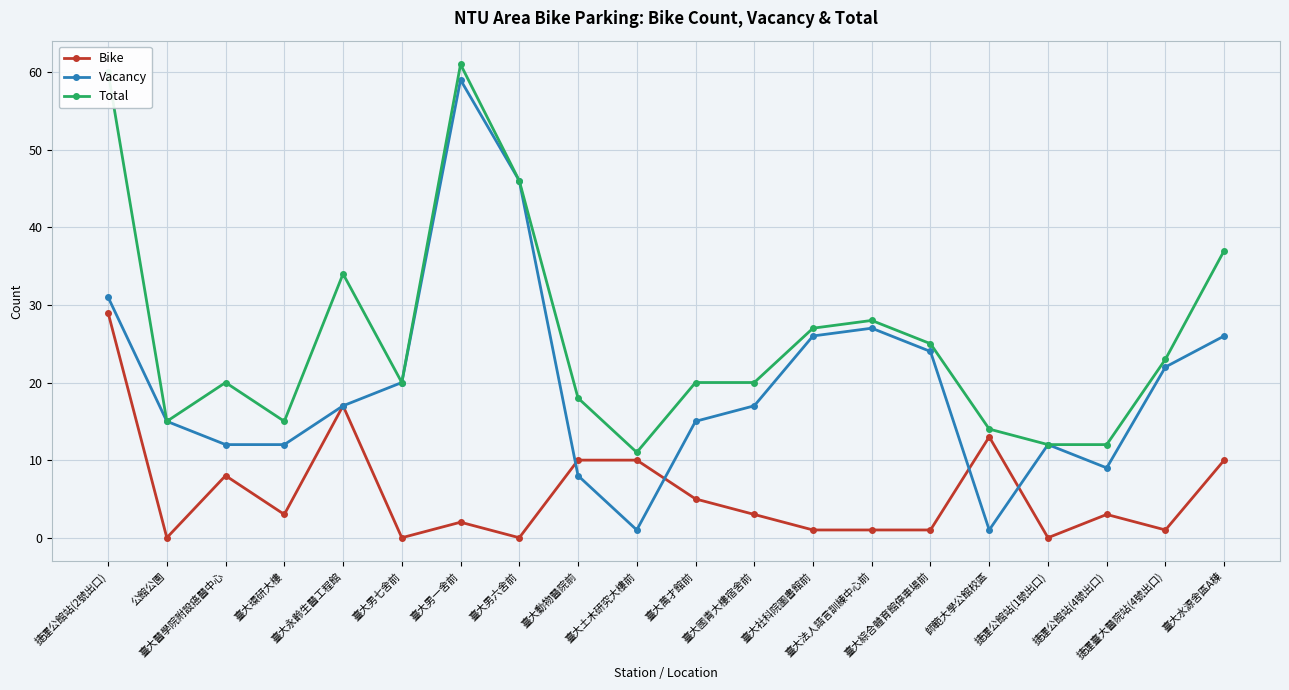

Reading left to right, list all the values displayed in this chart.

Bike: 捷運公館站(2號出口)=29	公館公園=0	臺大醫學院附設癌醫中心=8	臺大環研大樓=3	臺大永齡生醫工程館=17	臺大男七舍前=0	臺大男一舍前=2	臺大男六舍前=0	臺大動物醫院前=10	臺大土木研究大樓前=10	臺大萬才館前=5	臺大國青大樓宿舍前=3	臺大社科院圖書館前=1	臺大法人語言訓練中心前=1	臺大綜合體育館停車場前=1	師範大學公館校區=13	捷運公館站(1號出口)=0	捷運公館站(4號出口)=3	捷運臺大醫院站(4號出口)=1	臺大水源舍區A棟=10
Vacancy: 捷運公館站(2號出口)=31	公館公園=15	臺大醫學院附設癌醫中心=12	臺大環研大樓=12	臺大永齡生醫工程館=17	臺大男七舍前=20	臺大男一舍前=59	臺大男六舍前=46	臺大動物醫院前=8	臺大土木研究大樓前=1	臺大萬才館前=15	臺大國青大樓宿舍前=17	臺大社科院圖書館前=26	臺大法人語言訓練中心前=27	臺大綜合體育館停車場前=24	師範大學公館校區=1	捷運公館站(1號出口)=12	捷運公館站(4號出口)=9	捷運臺大醫院站(4號出口)=22	臺大水源舍區A棟=26
Total: 捷運公館站(2號出口)=60	公館公園=15	臺大醫學院附設癌醫中心=20	臺大環研大樓=15	臺大永齡生醫工程館=34	臺大男七舍前=20	臺大男一舍前=61	臺大男六舍前=46	臺大動物醫院前=18	臺大土木研究大樓前=11	臺大萬才館前=20	臺大國青大樓宿舍前=20	臺大社科院圖書館前=27	臺大法人語言訓練中心前=28	臺大綜合體育館停車場前=25	師範大學公館校區=14	捷運公館站(1號出口)=12	捷運公館站(4號出口)=12	捷運臺大醫院站(4號出口)=23	臺大水源舍區A棟=37